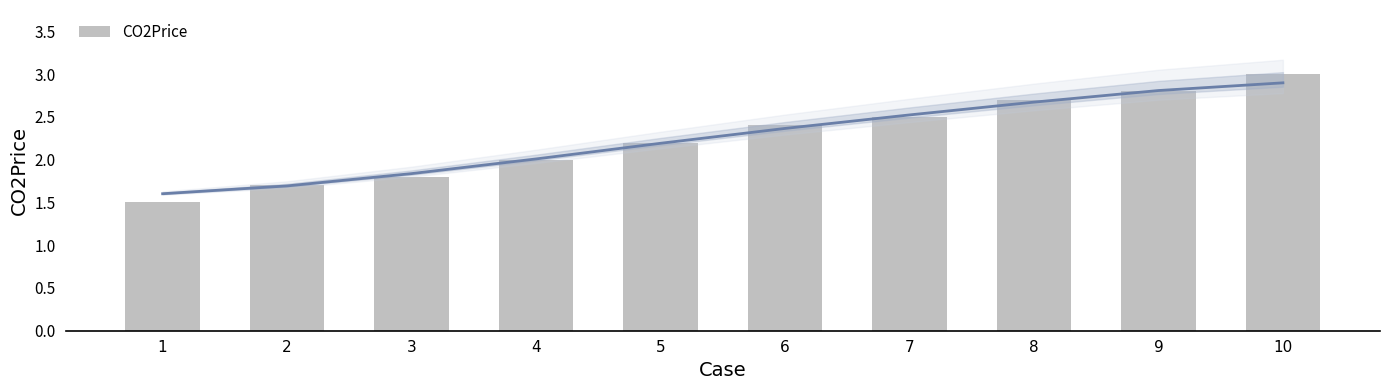

True or false: the data shows 0.8 at 7.

False